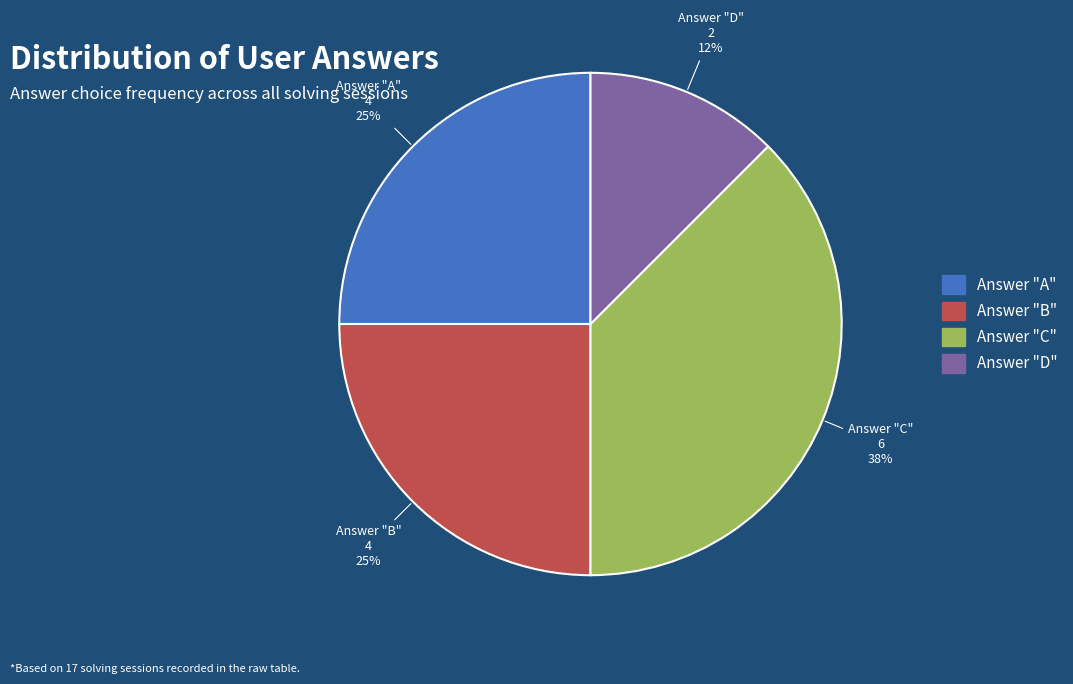

Is there any slice that represents more than half of the pie?

No